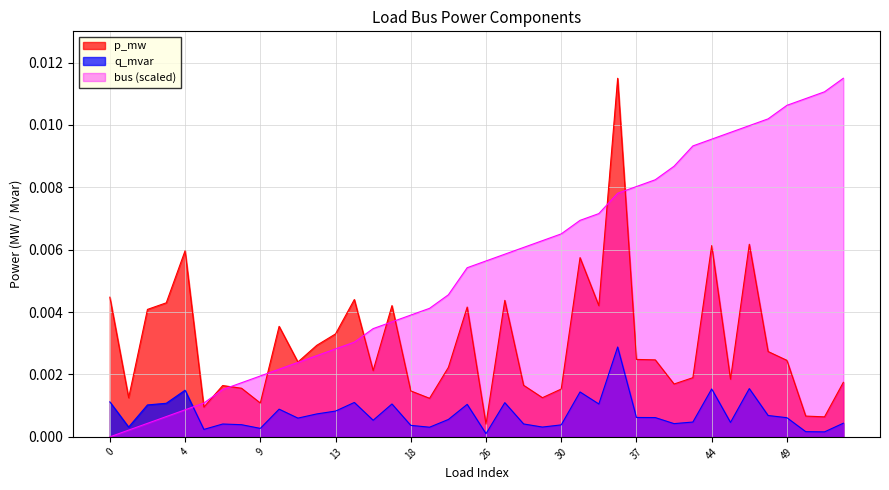

Which series has the largest total across all categories?

bus (scaled)